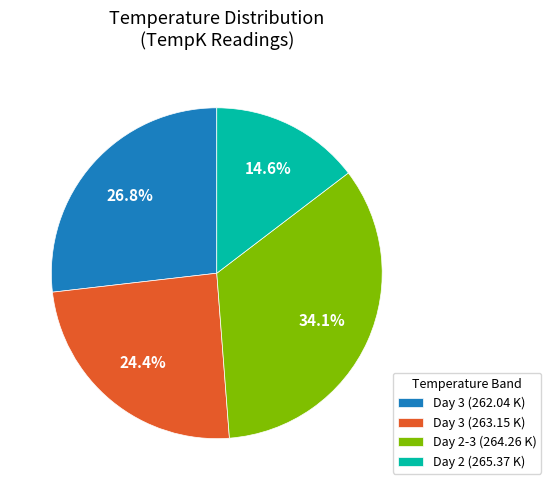

What is the ratio of the value at Day 2-3 (264.26 K) to the value at Day 2 (265.37 K)?

2.3